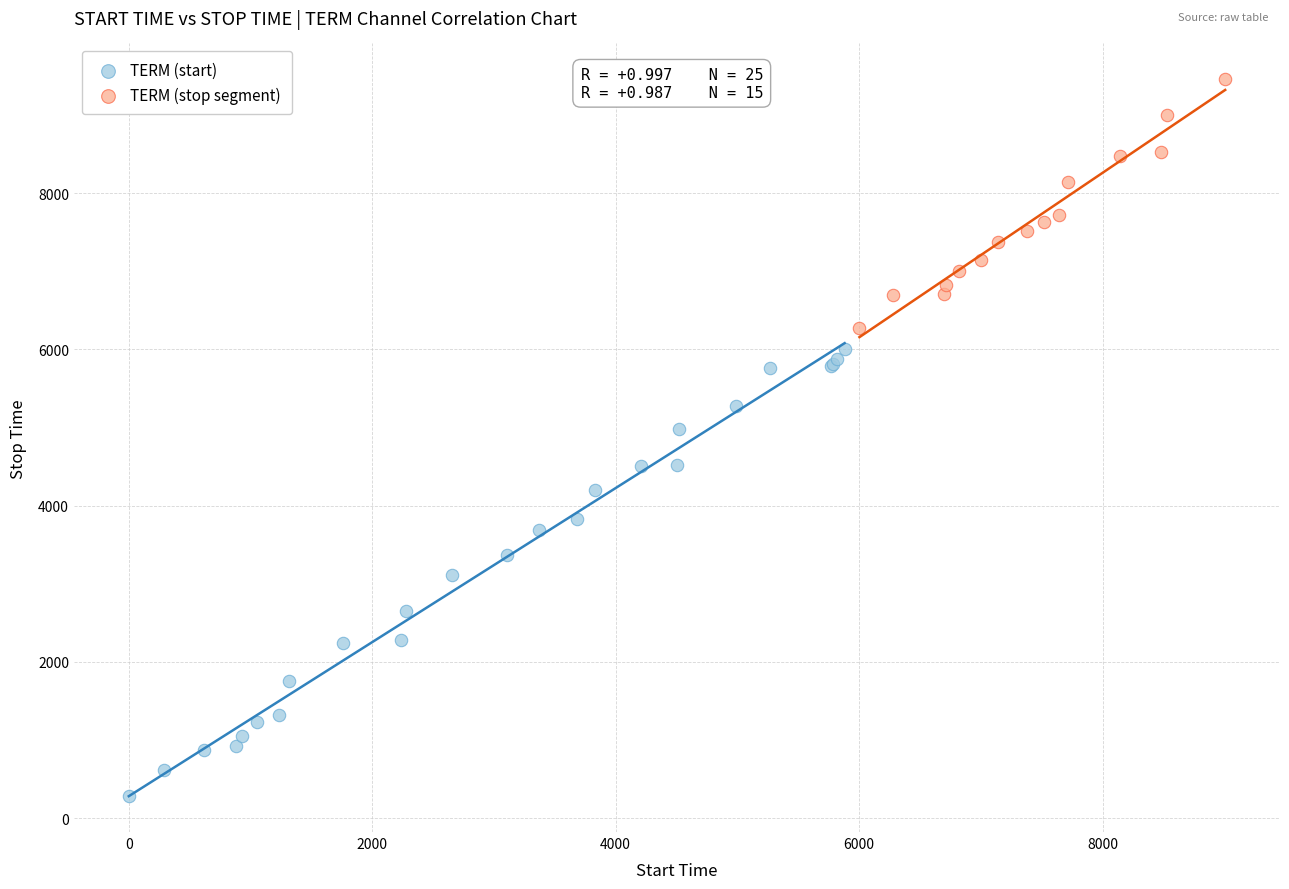

Which series has the largest Y range (max minus min)?

TERM (start)